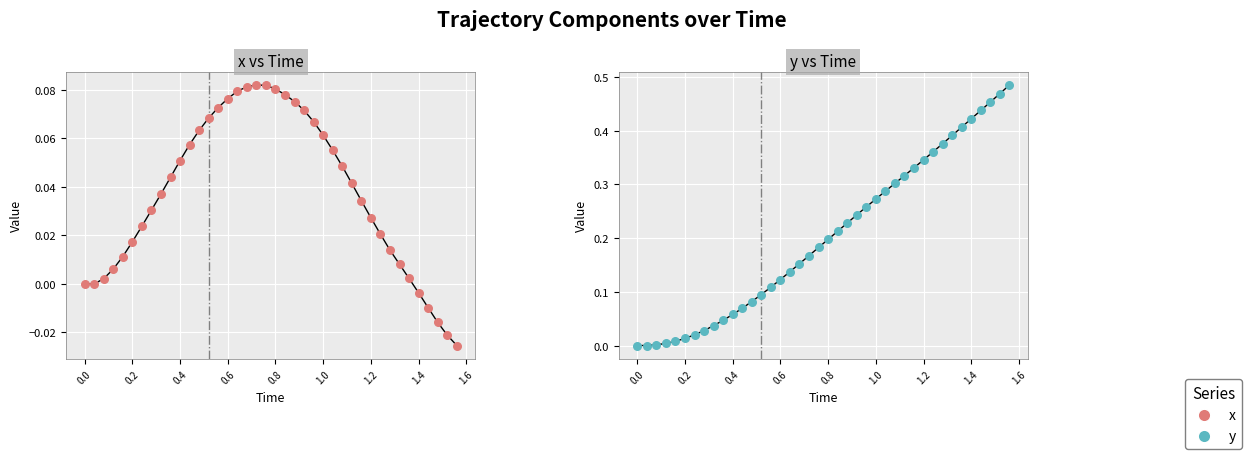

Which series contains the lowest Y value?

x